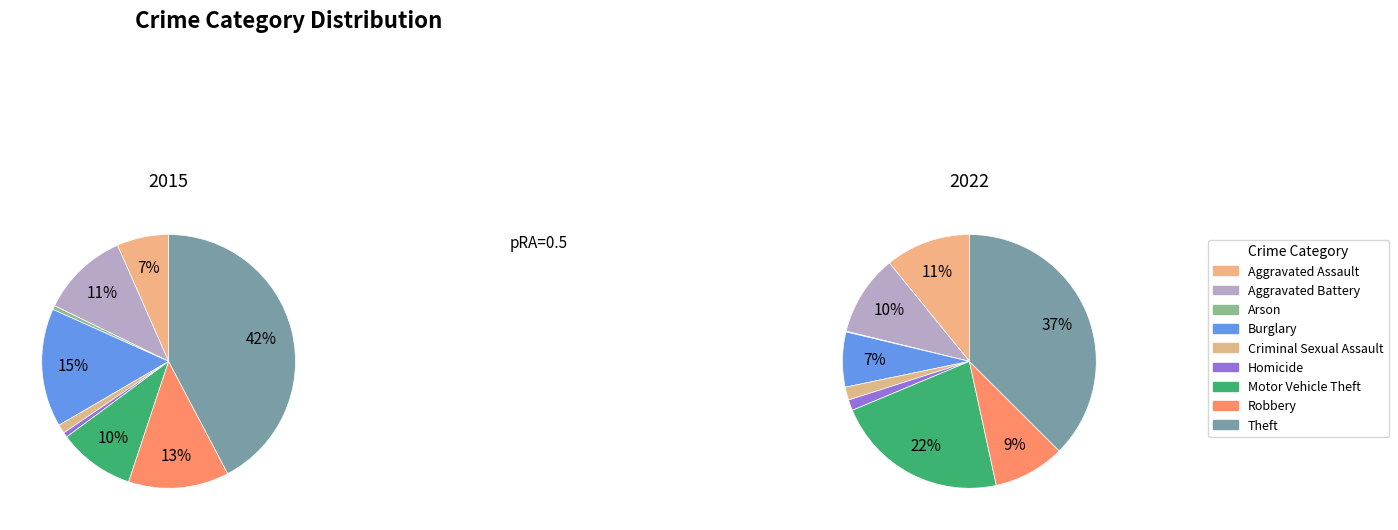

To the nearest percent, what portion does Aggravated Battery represent?

11%